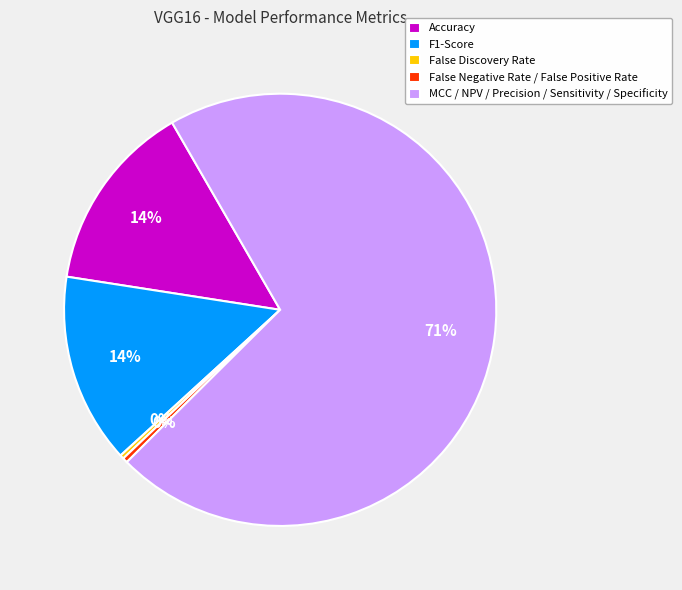

True or false: Accuracy accounts for 26% of the total.

False